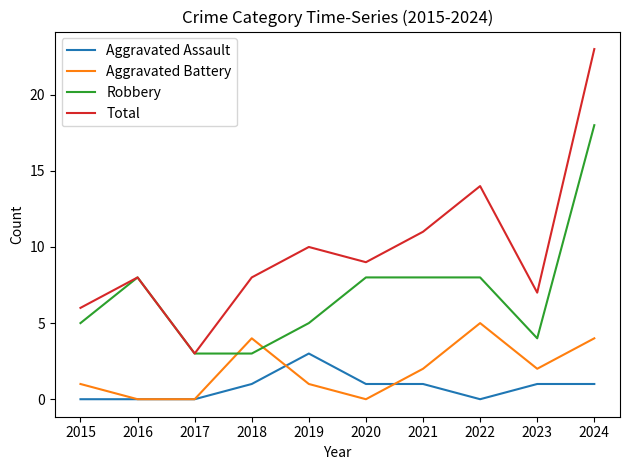

At which category does Total reach its first local valley?

2017